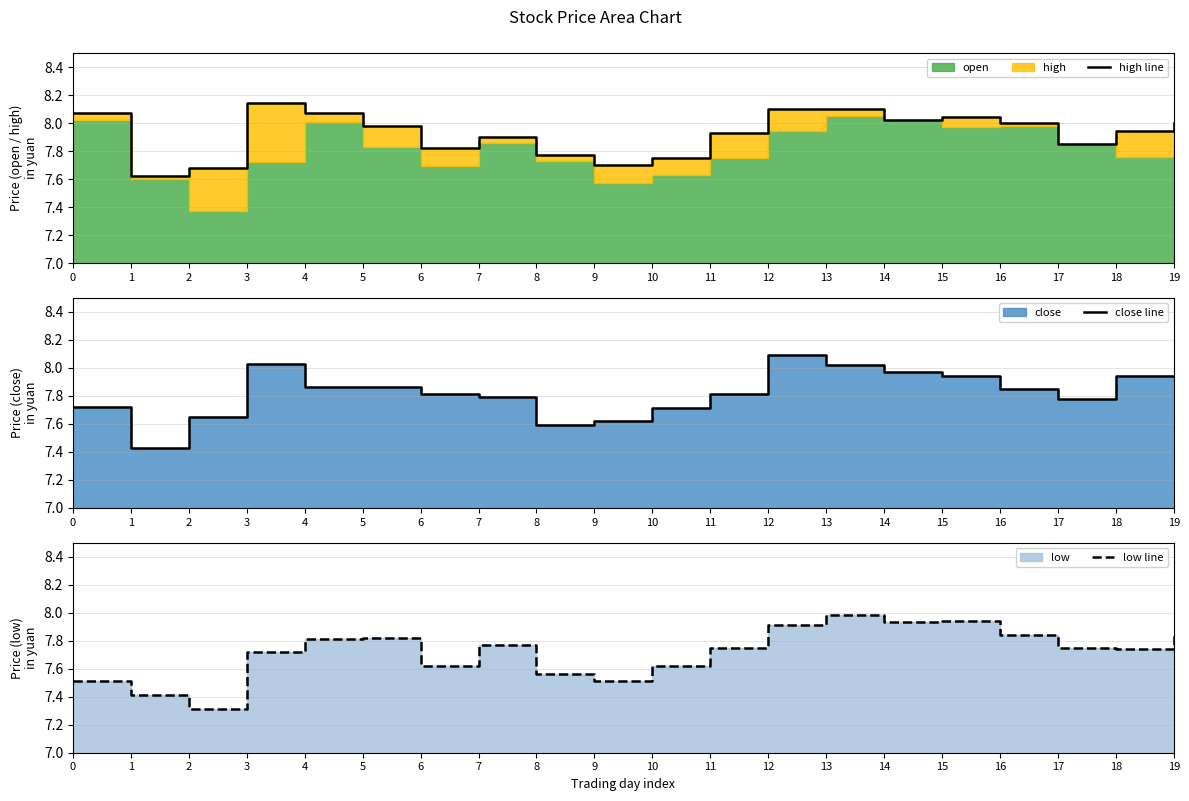

What is the difference between the second highest and minimum values in the high line series?

0.5